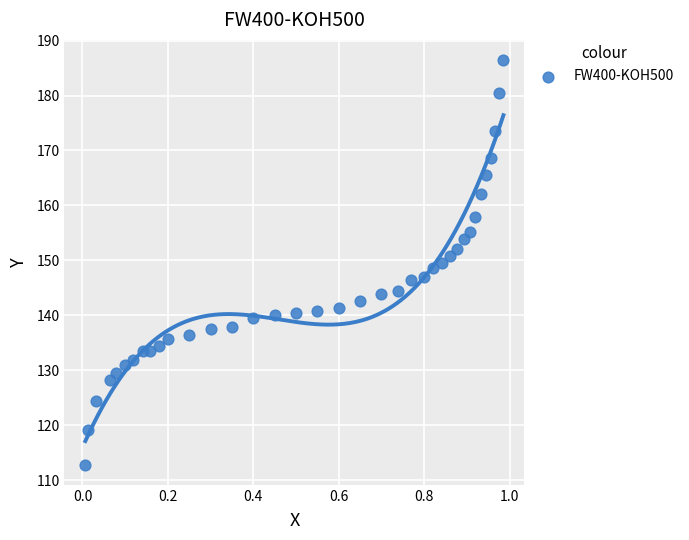

What is the range of Y values (max minus min)?

73.6